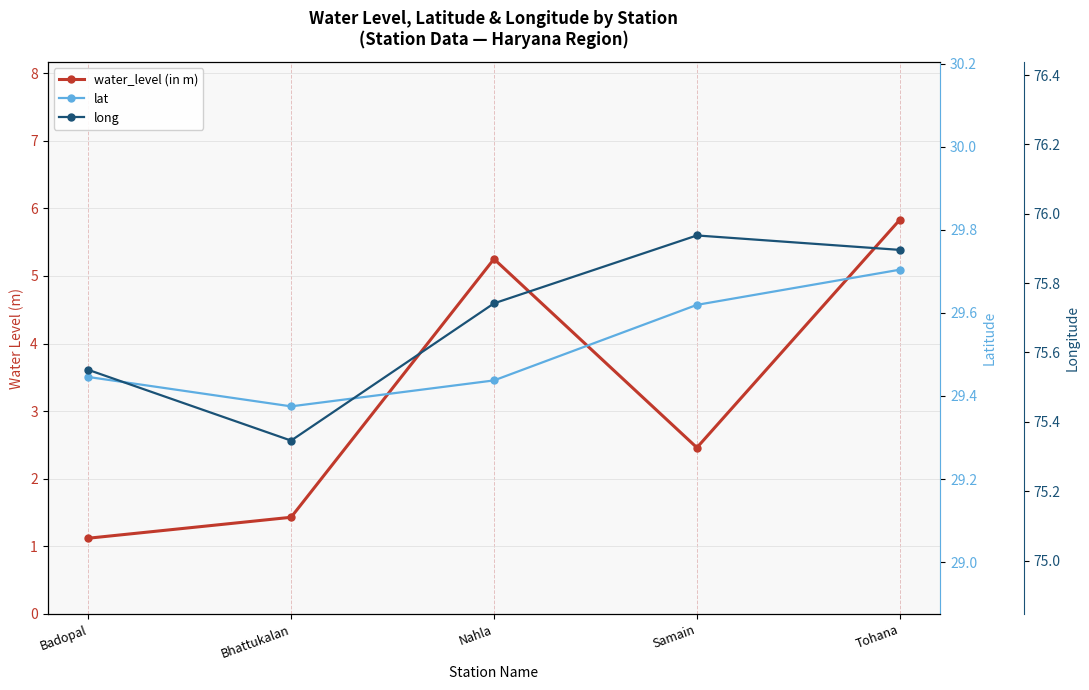

Which has a higher value, Tohana or Badopal?

Tohana